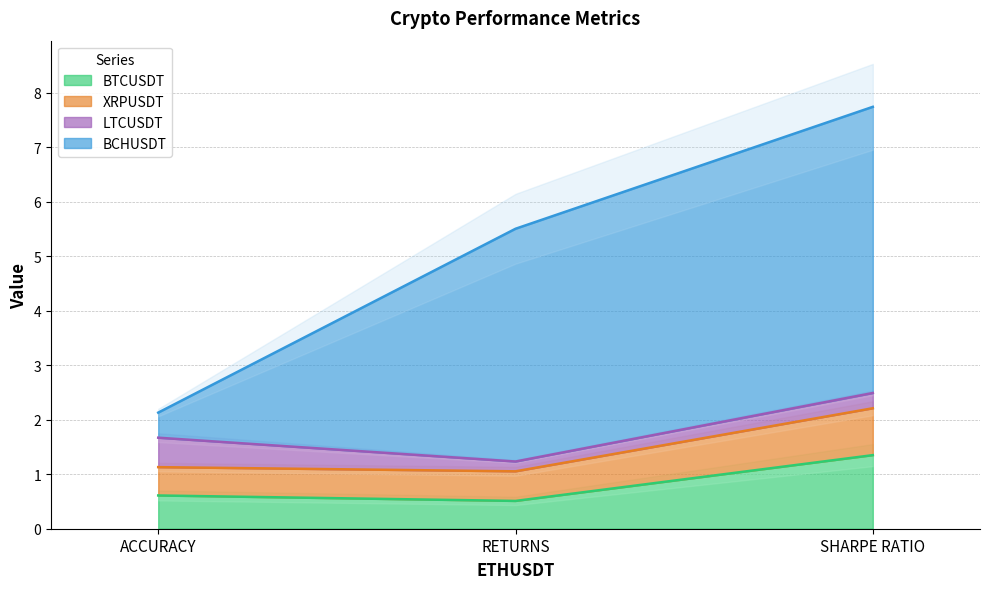

Is the value of XRPUSDT at SHARPE RATIO greater than the value of BTCUSDT at RETURNS?

Yes